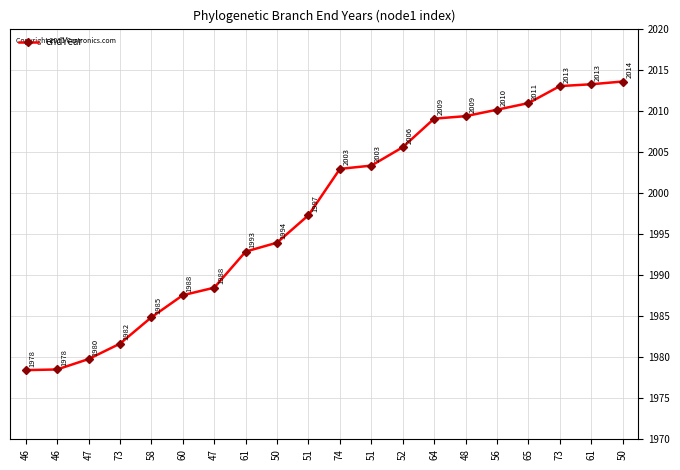

True or false: the data shows 1984.9 at 58.

True